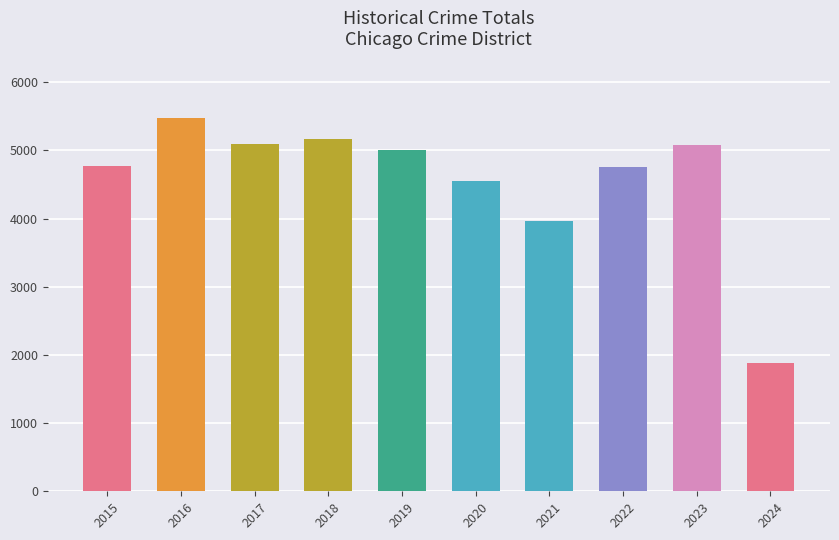

Between 2022 and 2020, which is larger?

2022